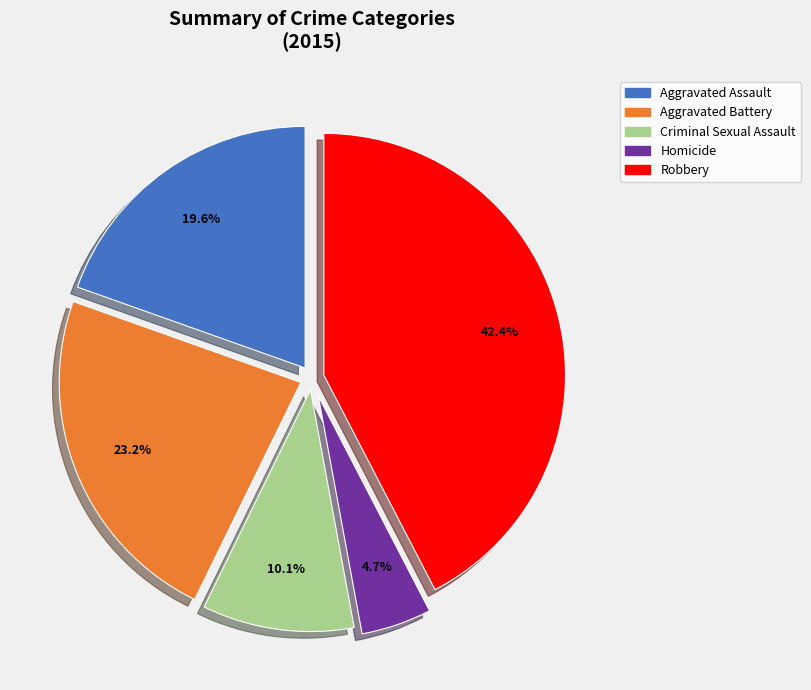

To the nearest percent, what is the average slice percentage?

20%